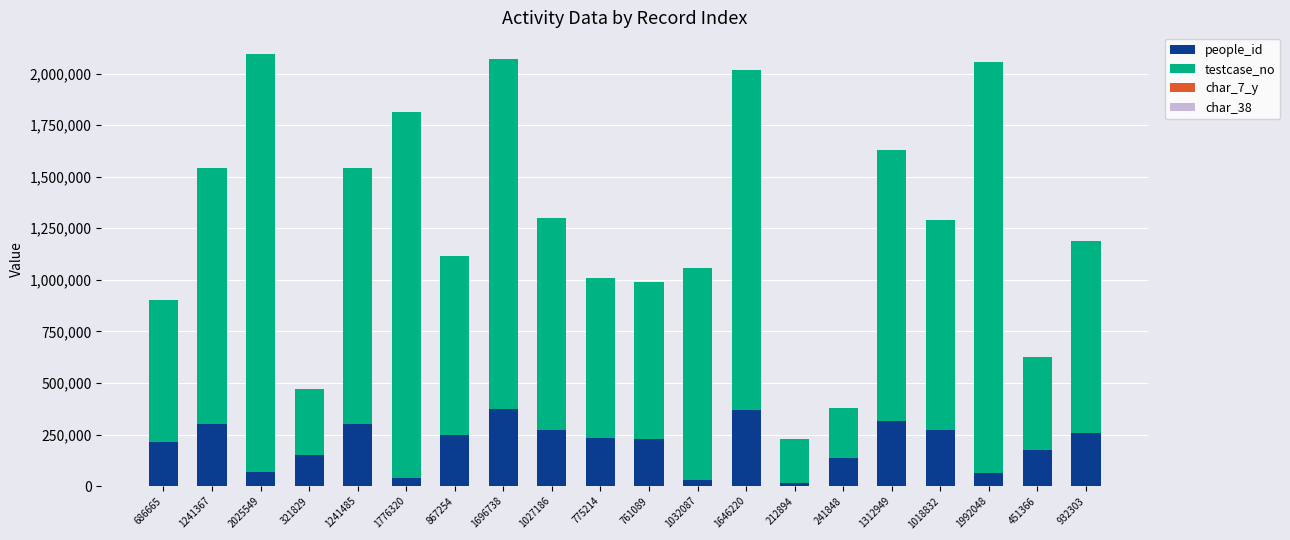

Are the bars grouped side by side (vs. stacked)?

No